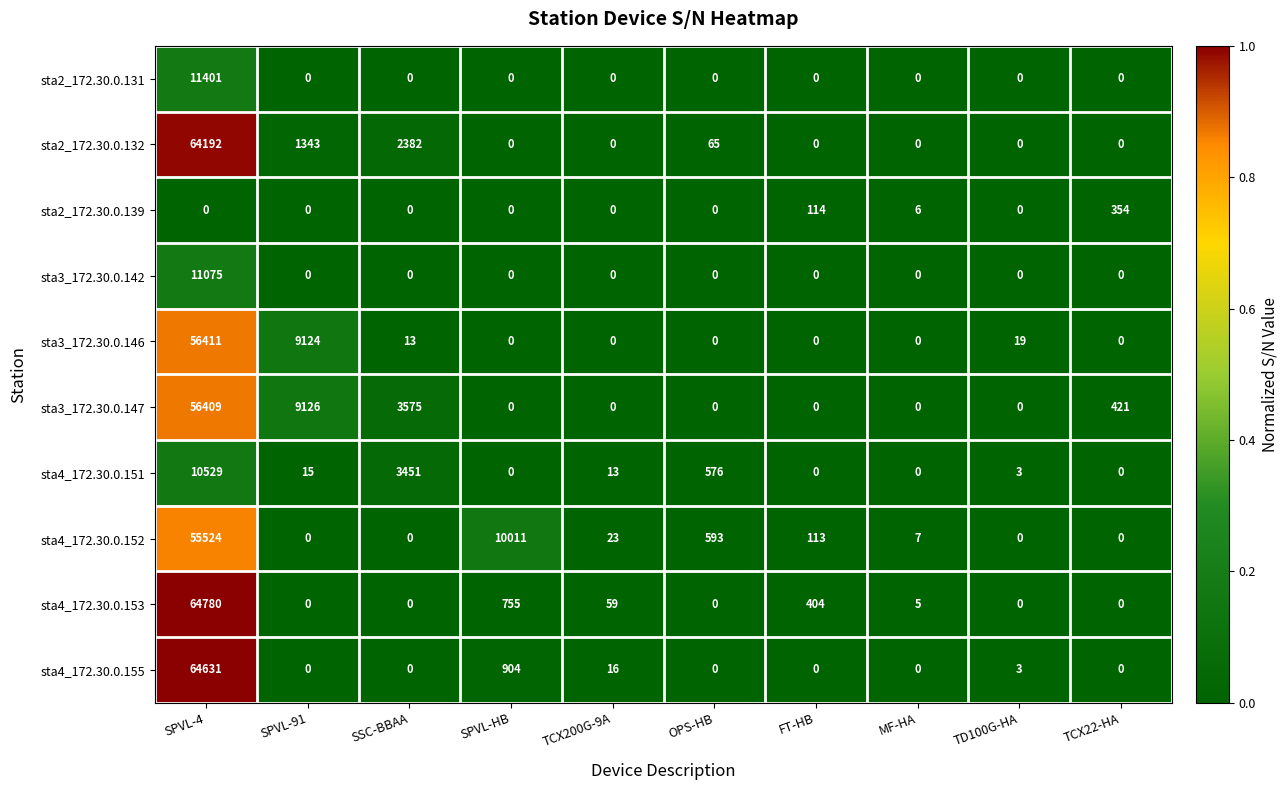

Which series changed the most between SPVL-4 and OPS-HB?

sta4_172.30.0.153